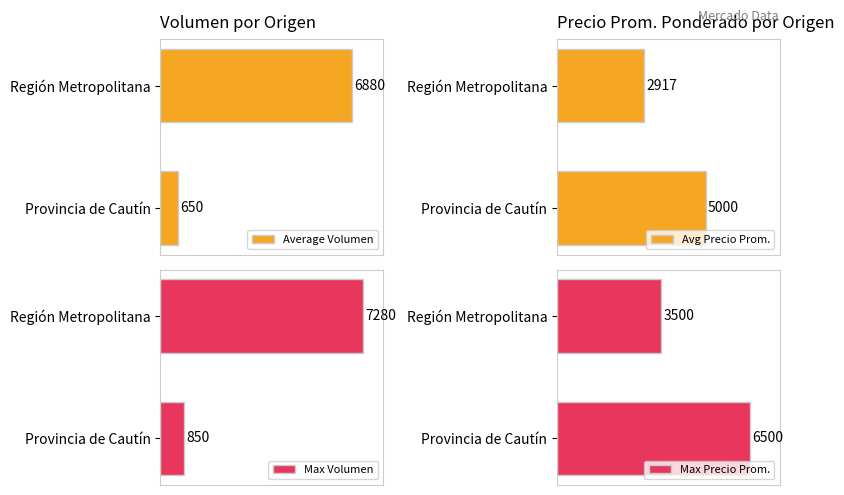

Which series has the widest spread of values?

Max Volumen